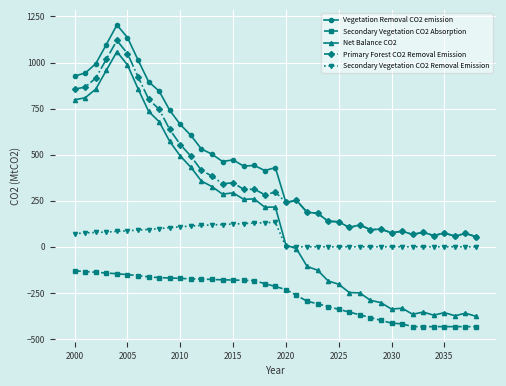

How many intersections are there between Secondary Vegetation CO2 Removal Emission and Net Balance CO2?

1